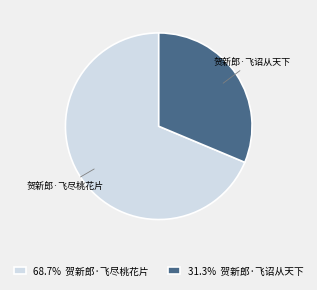

What is the ratio of the value at 贺新郎·飞尽桃花片 to the value at 贺新郎·飞诏从天下?

2.2